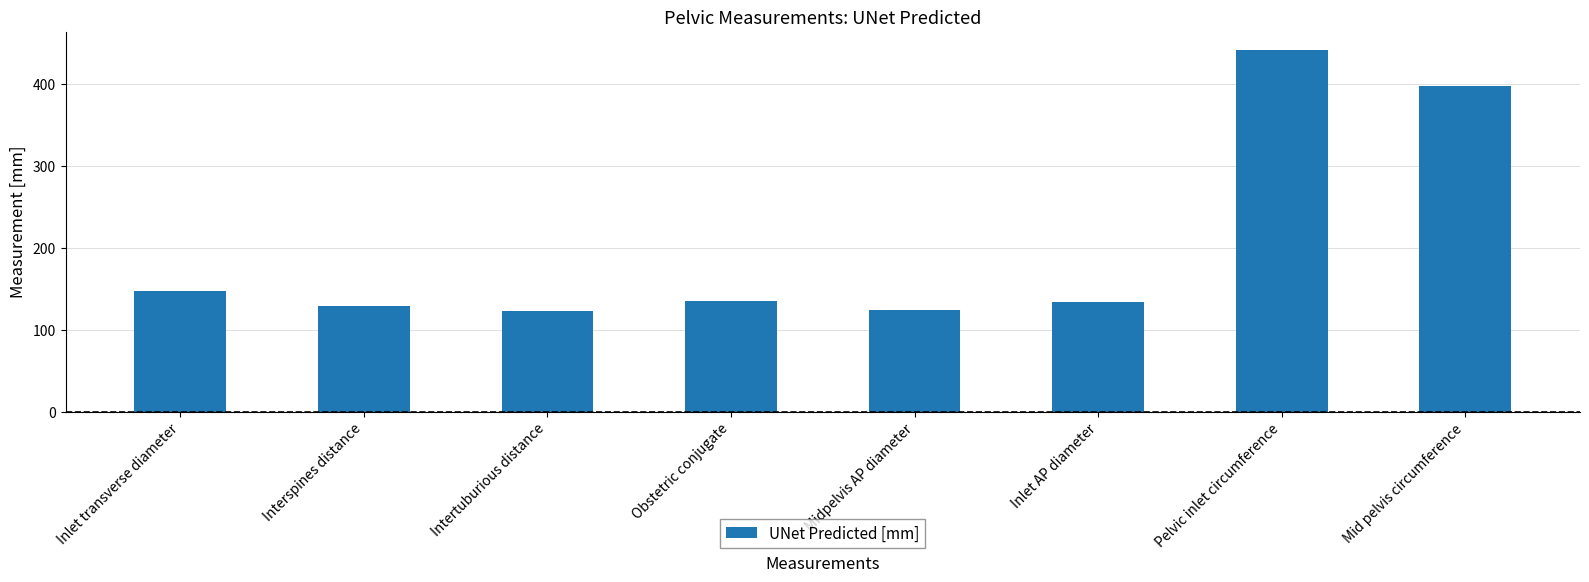

At which label does the data first exceed 135?

Inlet transverse diameter